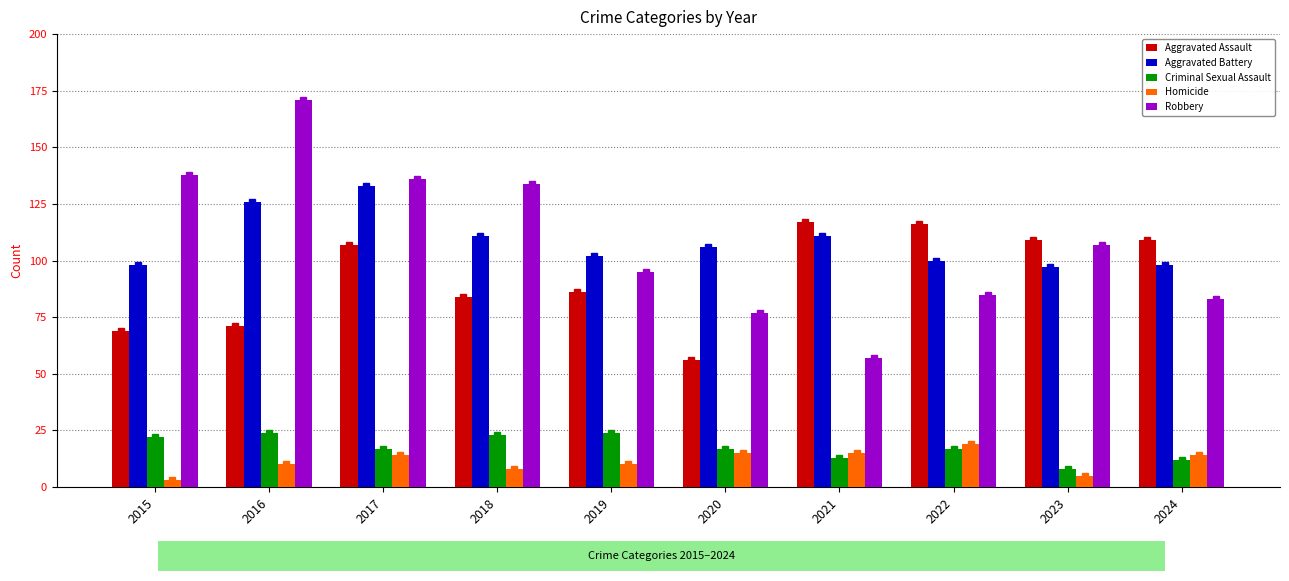

Which has a higher value, 2018 or 2024?

2024